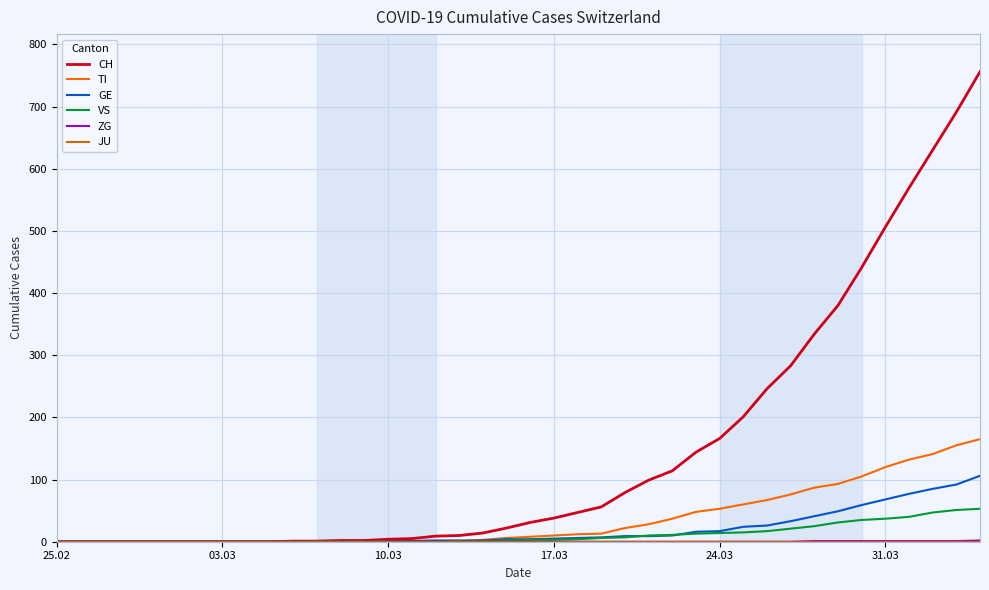

Count the number of categories in the chart.

40